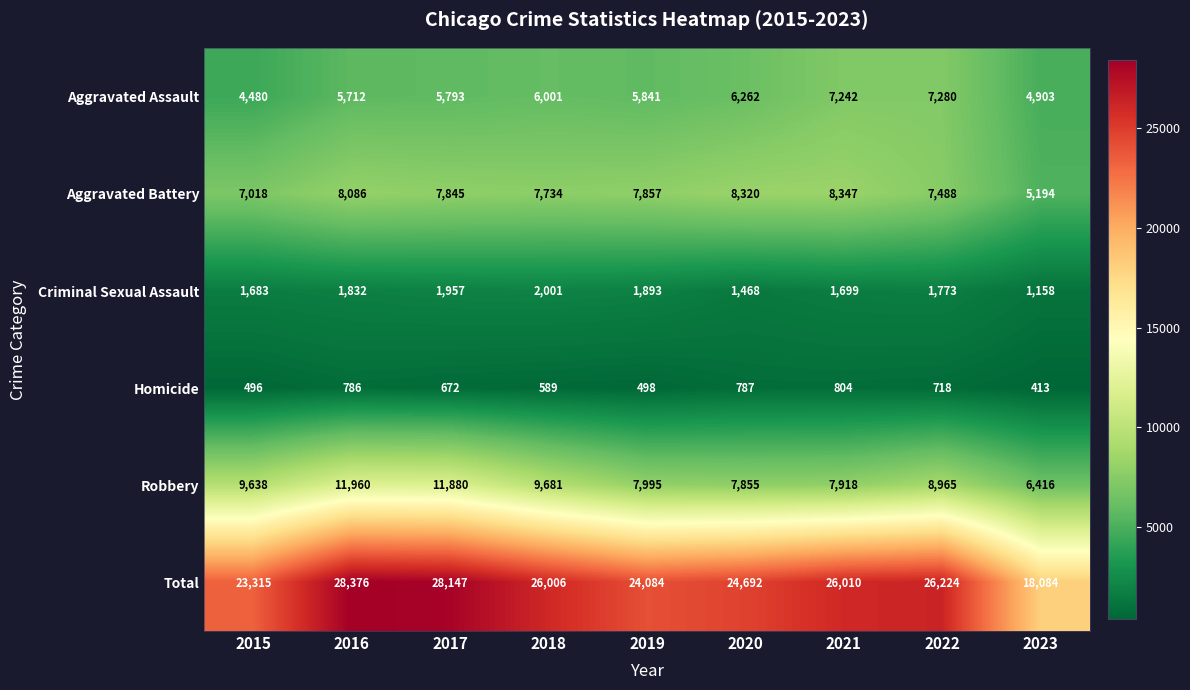

Is it true that Homicide equals 672 at 2017?

True